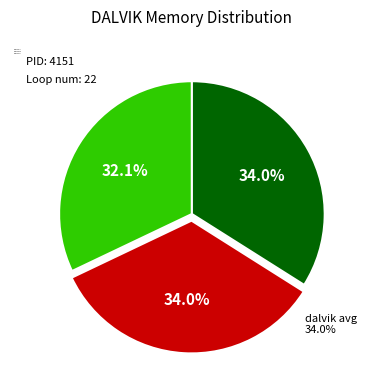

Do dalvik max (914) and dalvik min (863) together represent more than half of the pie?

Yes